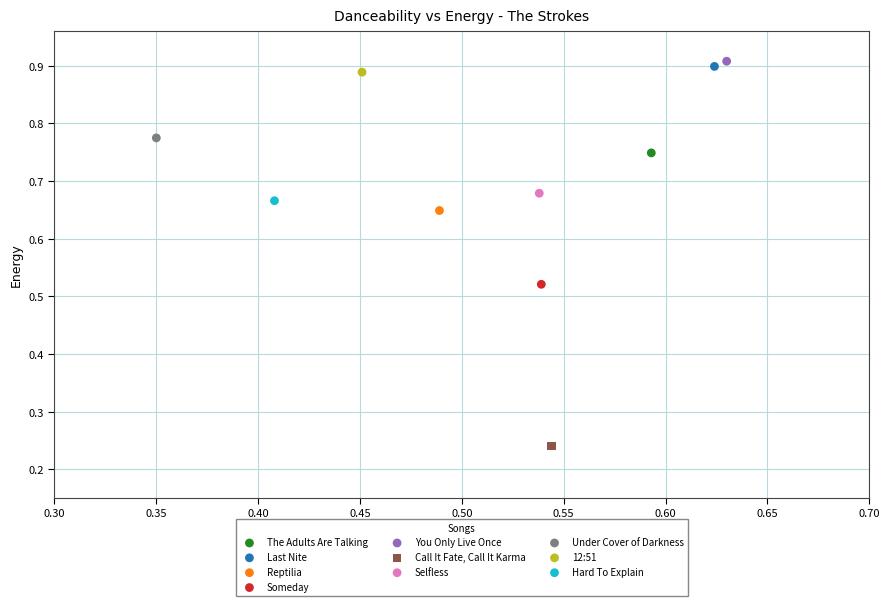

Which series reaches the maximum Y coordinate?

You Only Live Once